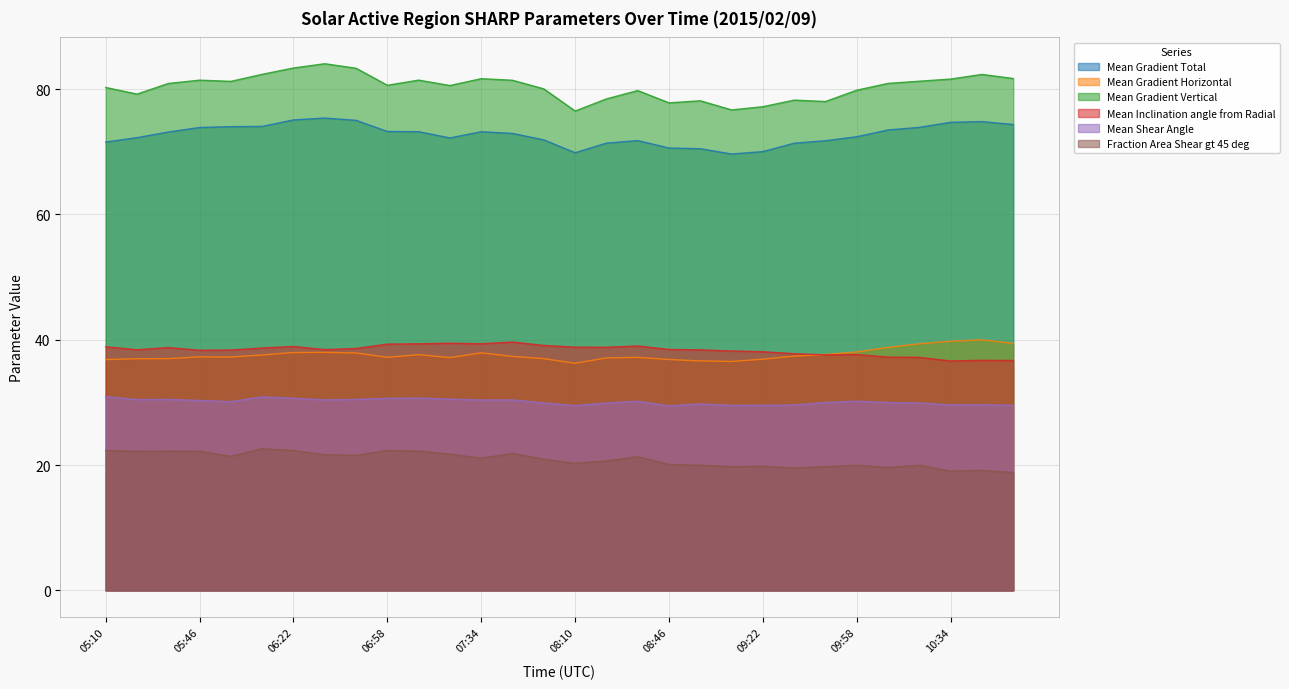

At which label does Fraction Area Shear gt 45 deg first exceed 21?

05:10